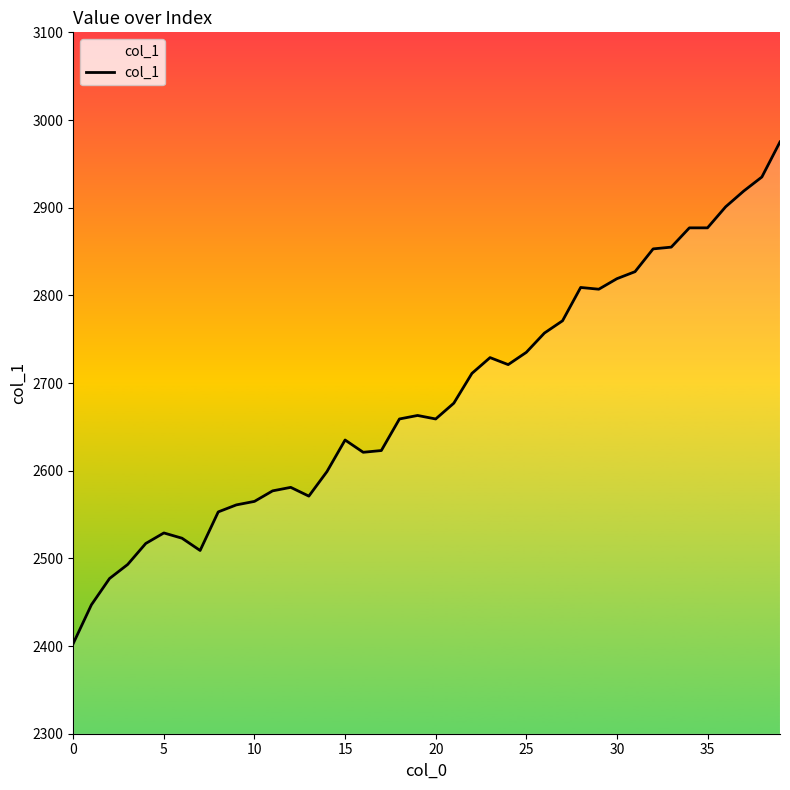

What is the difference between the second highest and minimum values?

532